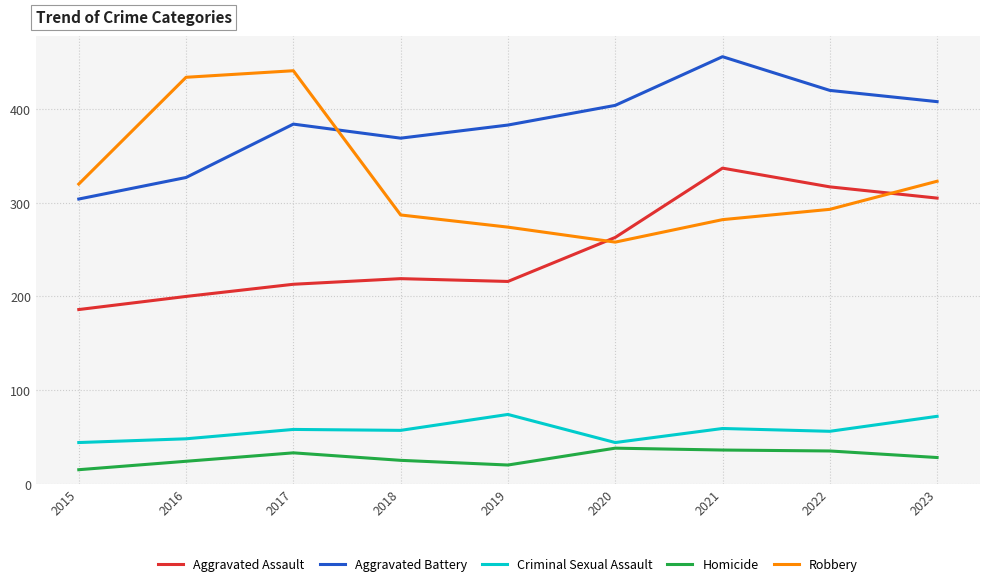

Count the number of categories in the chart.

9